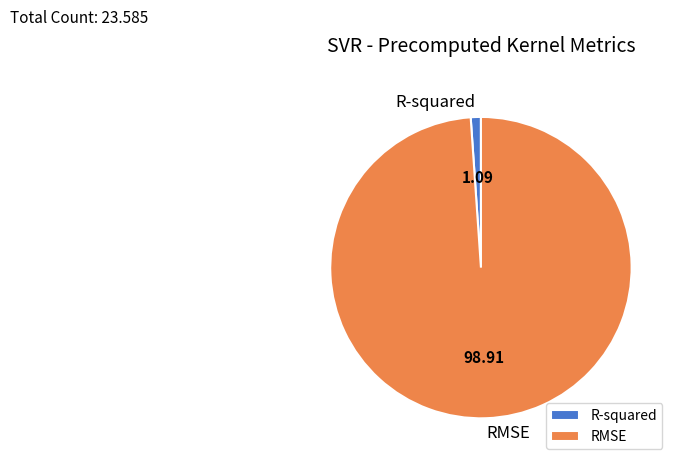

Between RMSE and R-squared, which is larger?

RMSE